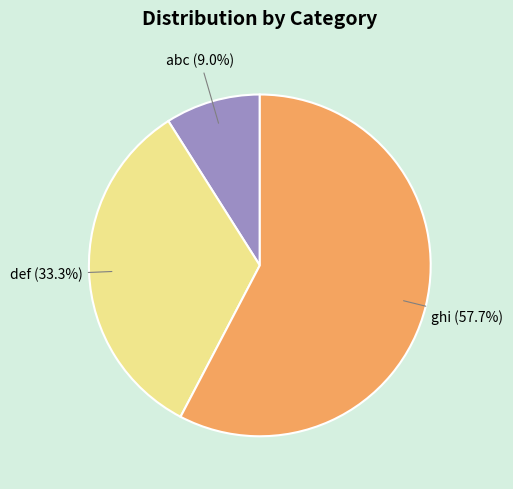

How many segments does this pie chart have?

3